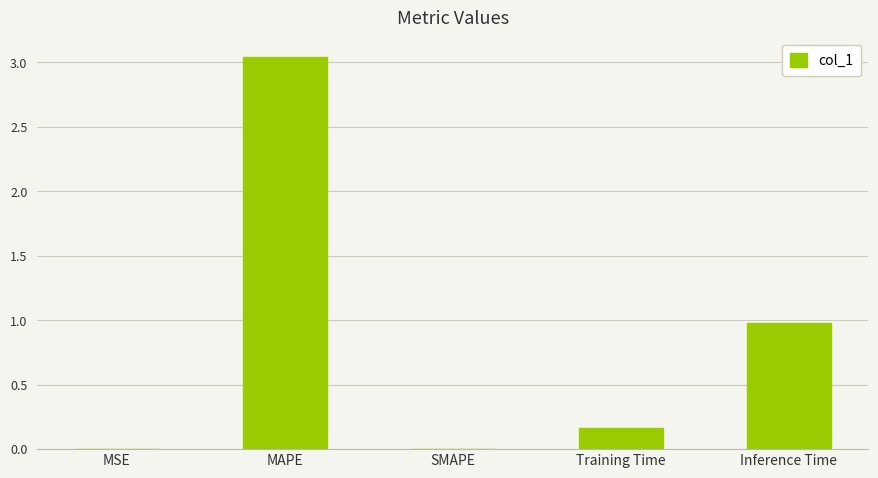

What is the difference between the values at Inference Time and MAPE?

2.1